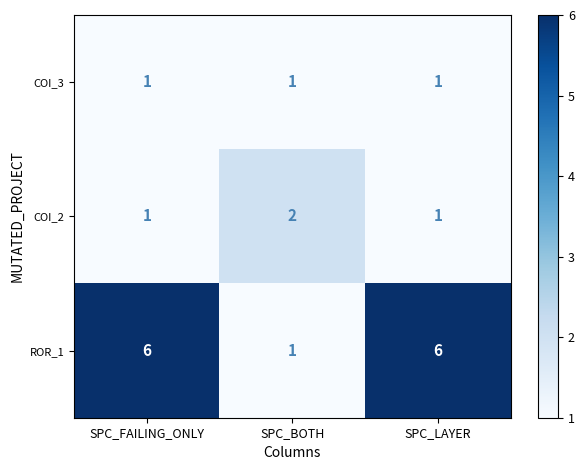

The value of COI_3 at SPC_LAYER is 1. True or false?

True